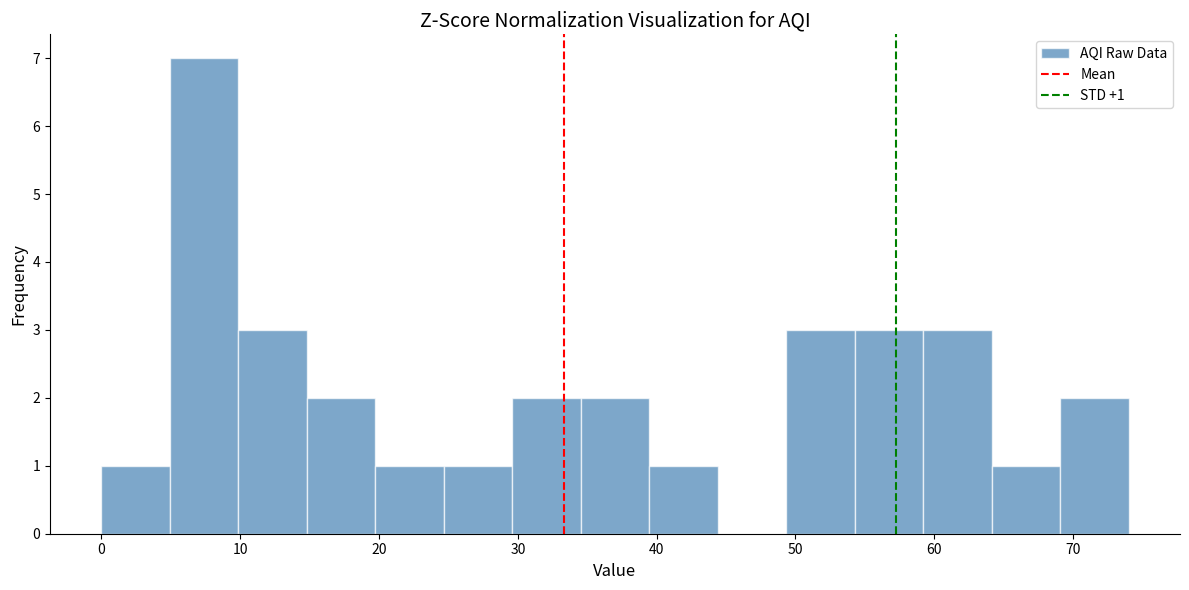

Over which range of the x-axis is the bar tallest?

5 to 10